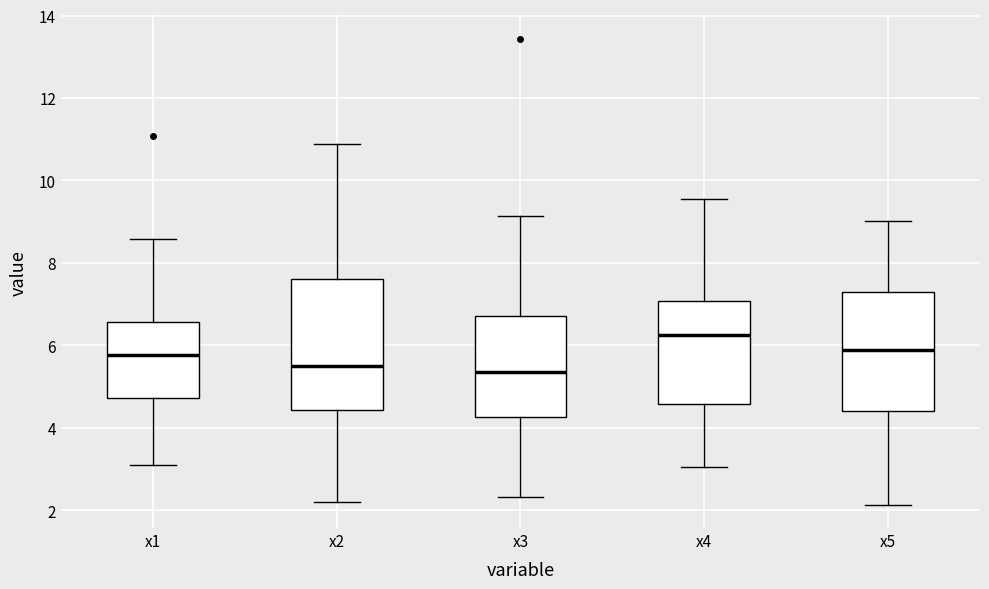

Where does the lower whisker of the box for x2 end on the y-axis? The values are not printed on the chart, so give them approximately, as read against the axis.

2.2